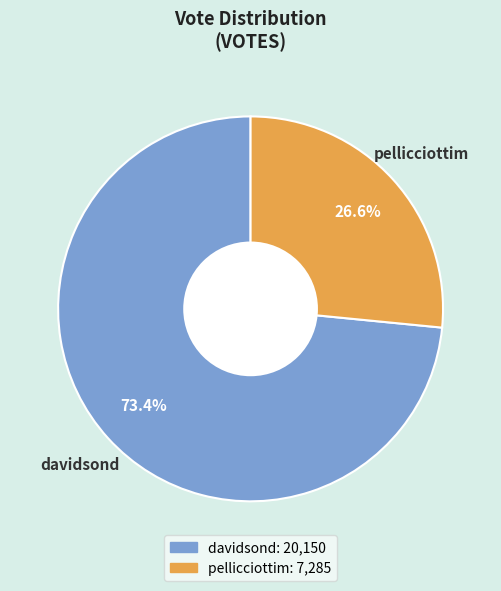

Is davidsond the majority of the pie?

Yes